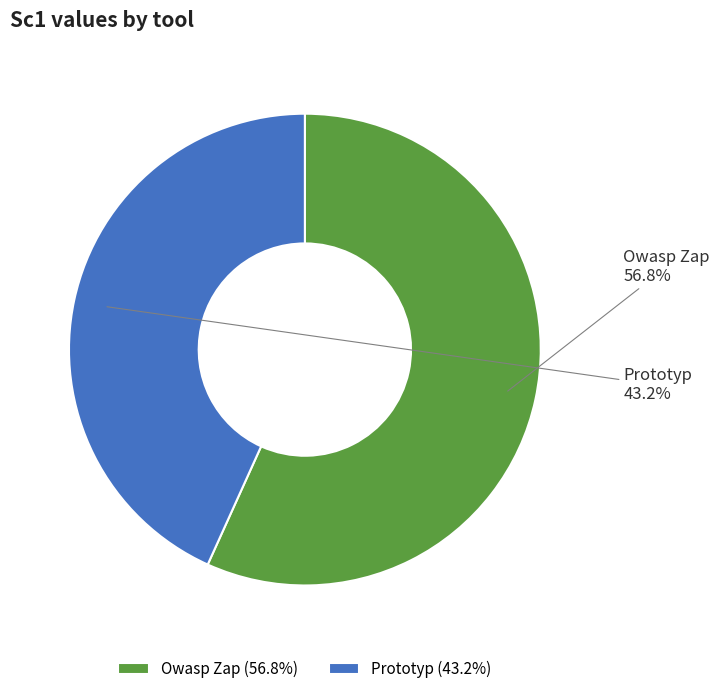

What percentage is the Owasp Zap slice, to the nearest percent?

57%